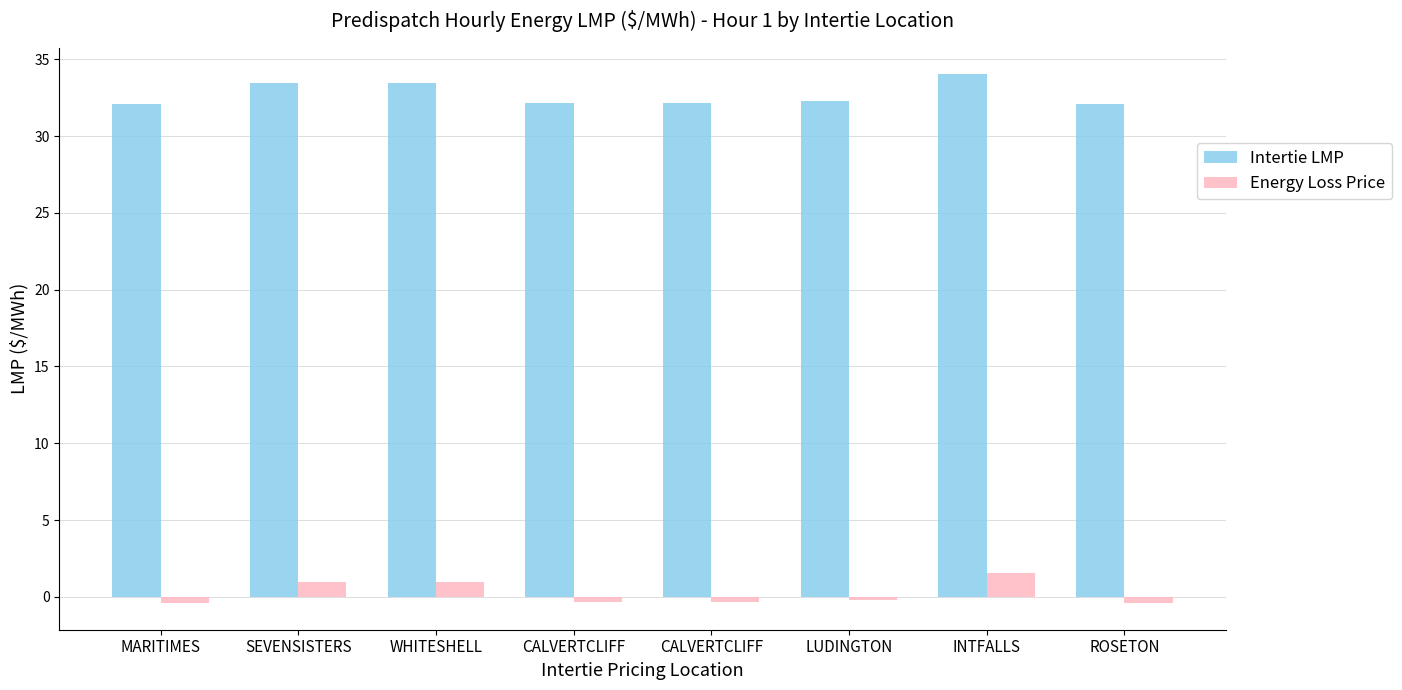

Are the bars horizontal?

No